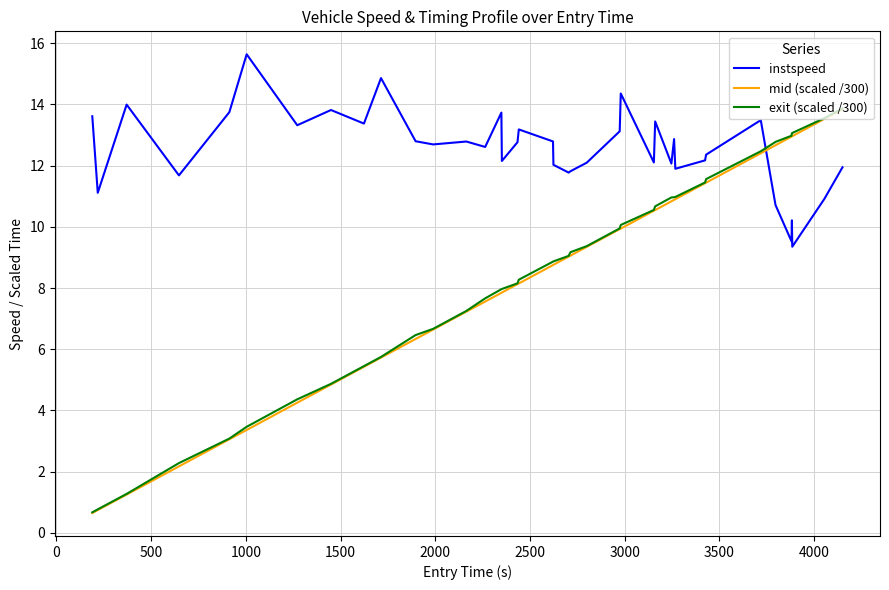

How many times do instspeed and exit (scaled /300) cross each other?

1